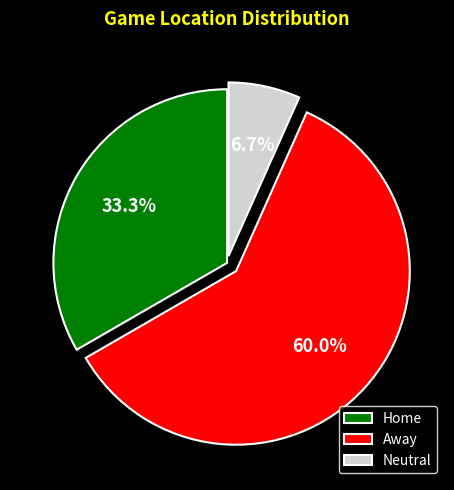

Is Neutral the majority of the pie?

No